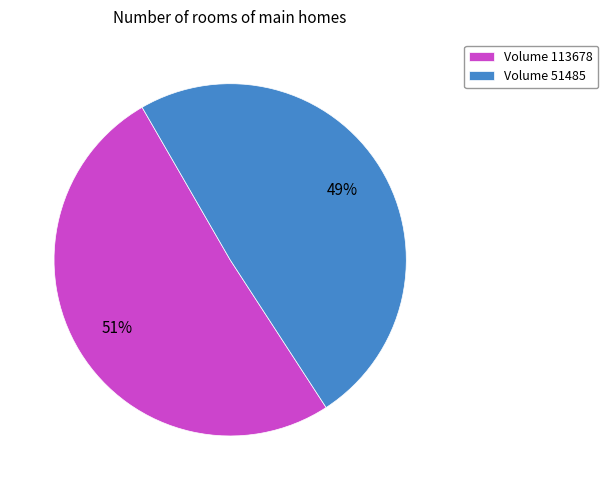

What percentage is the Volume 51485 slice, to the nearest percent?

49%